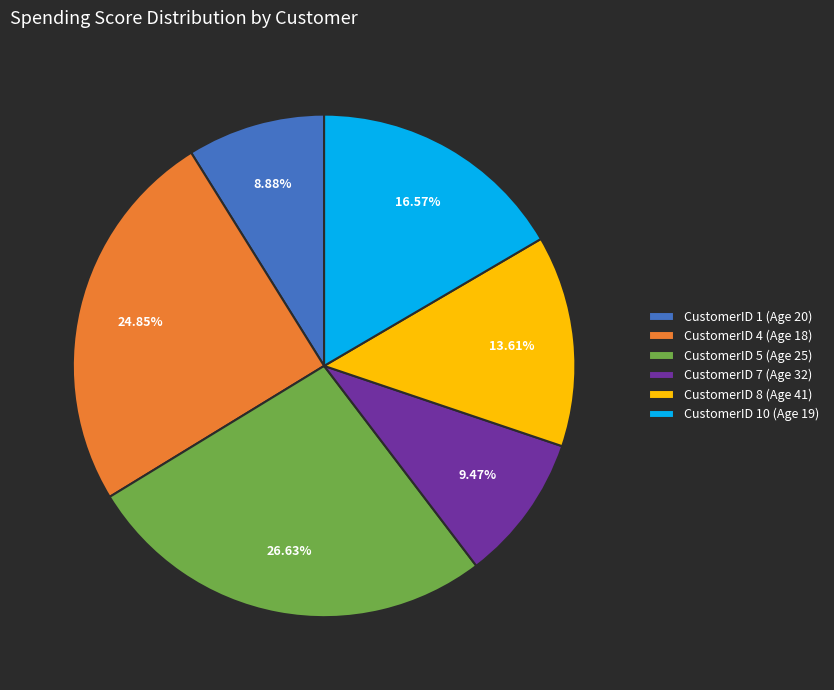

Combined, do CustomerID 8 (Age 41) and CustomerID 1 (Age 20) account for over 50%?

No